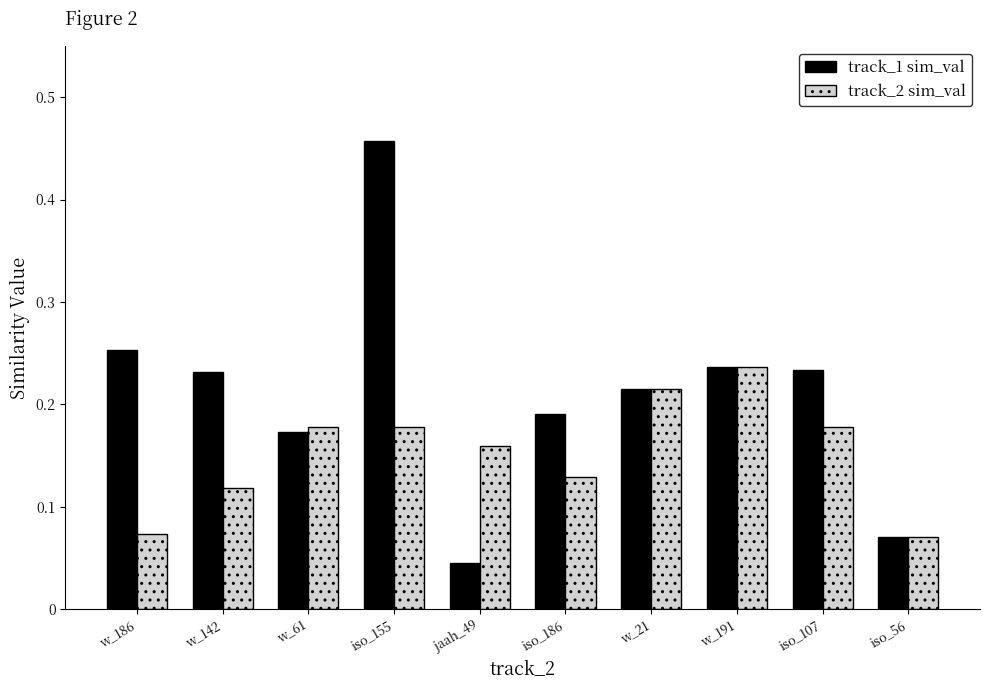

How many data points does each series have?

10